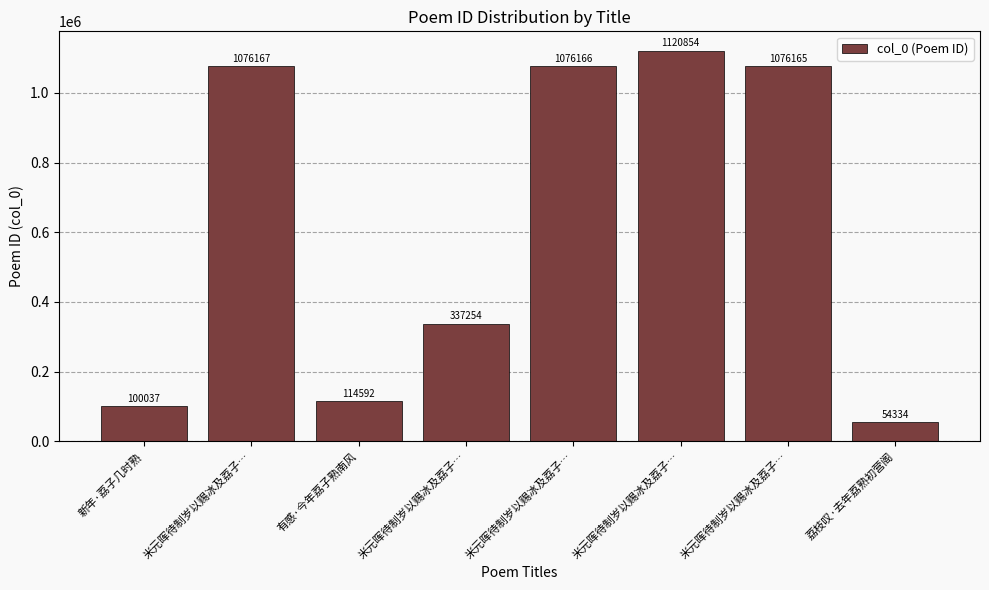

The value at 米元晖待制岁以赐冰及荔子… is 593202. True or false?

False